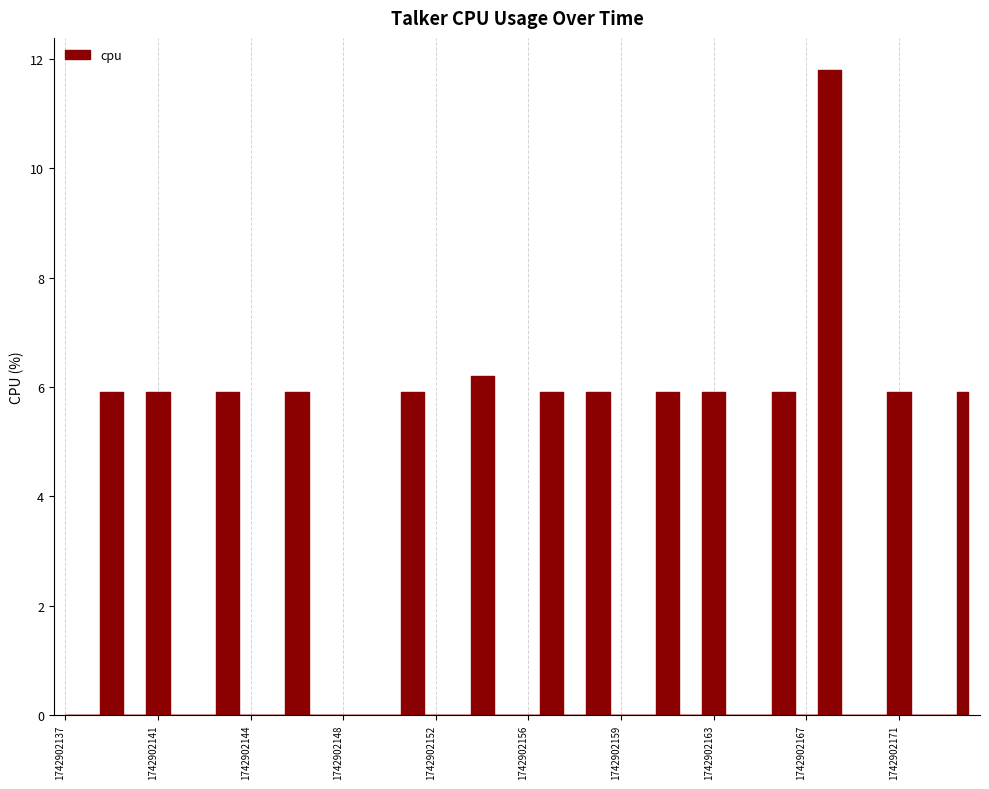

What is the difference between the second highest and second lowest values?

6.2